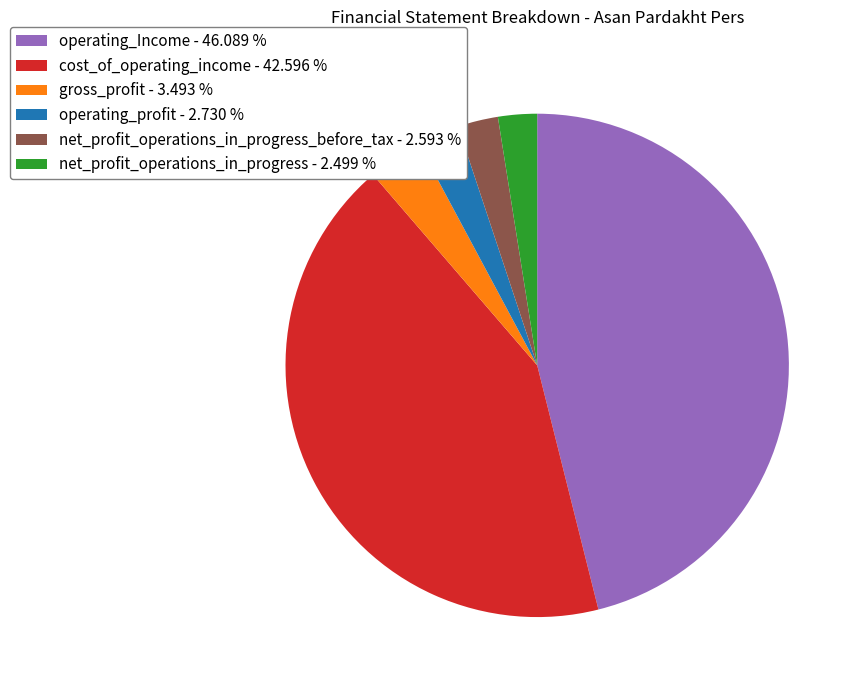

What is the largest slice in the pie chart?

operating_Income - 46.089 %